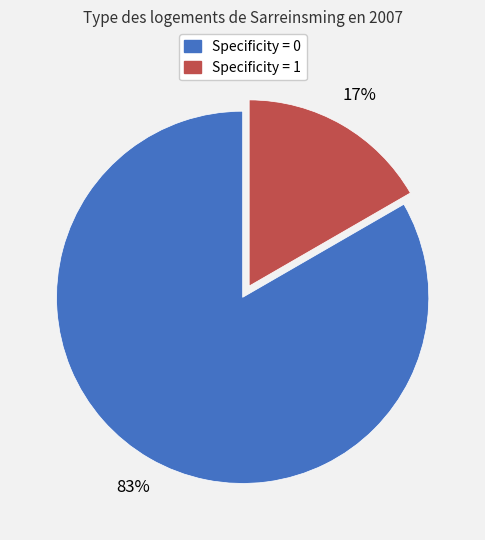

Between Specificity = 0 and Specificity = 1, which is larger?

Specificity = 0